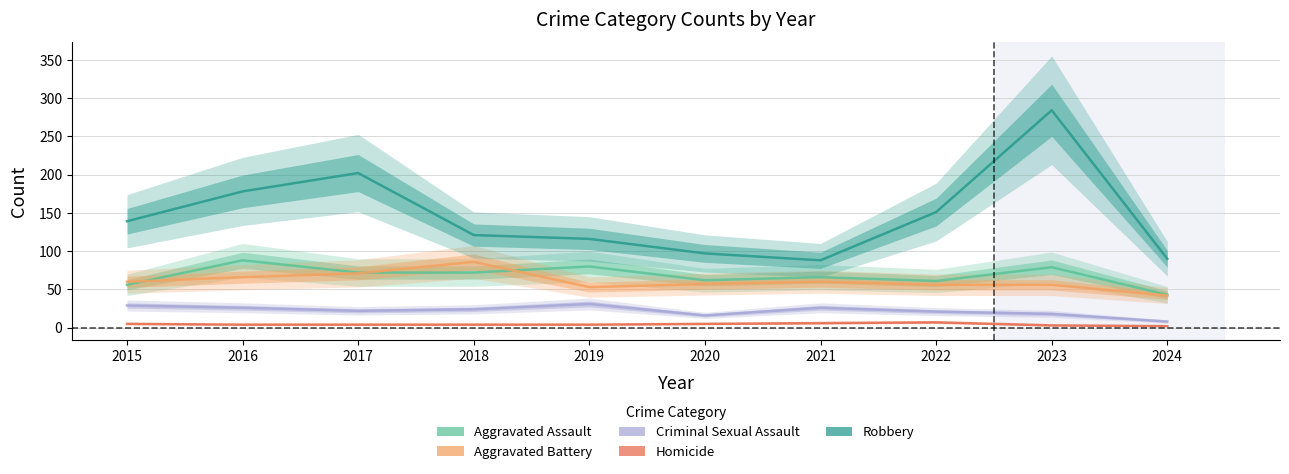

Which series has the largest range (max minus min)?

Robbery